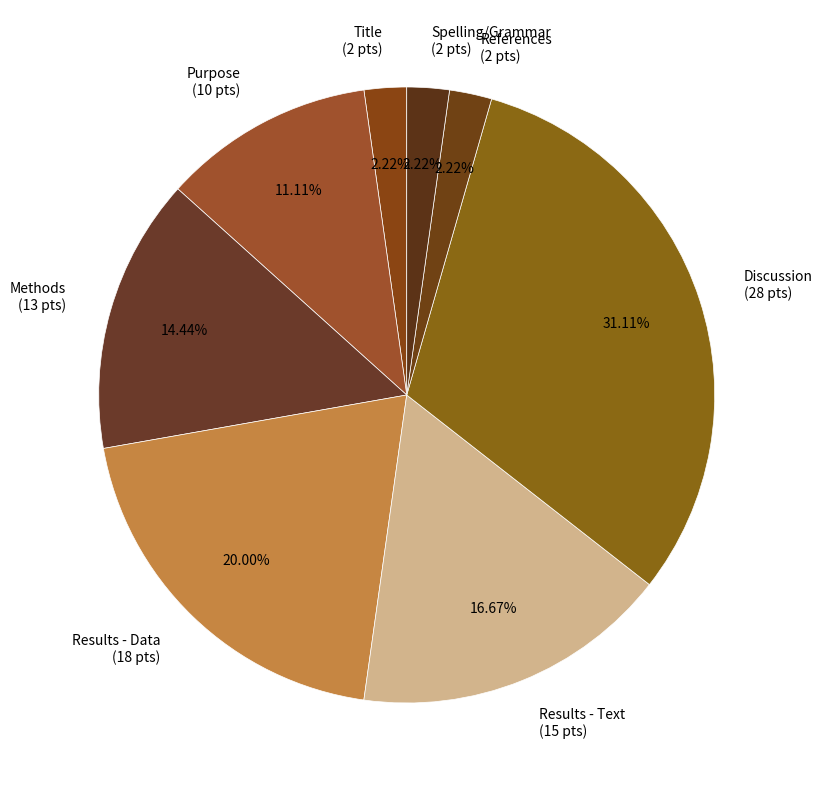

What is the ratio of the value at Results - Data to the value at Methods?

1.4